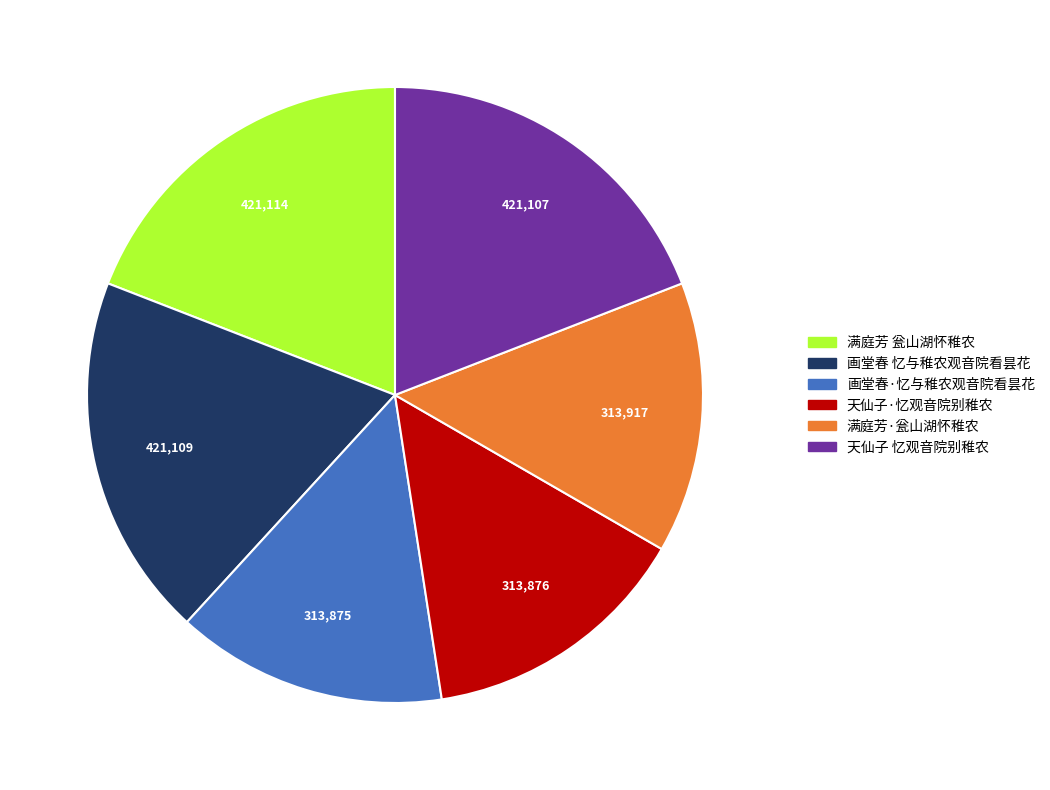

Is the sum of 天仙子·忆观音院别稚农 and 满庭芳 瓮山湖怀稚农 greater than half?

No